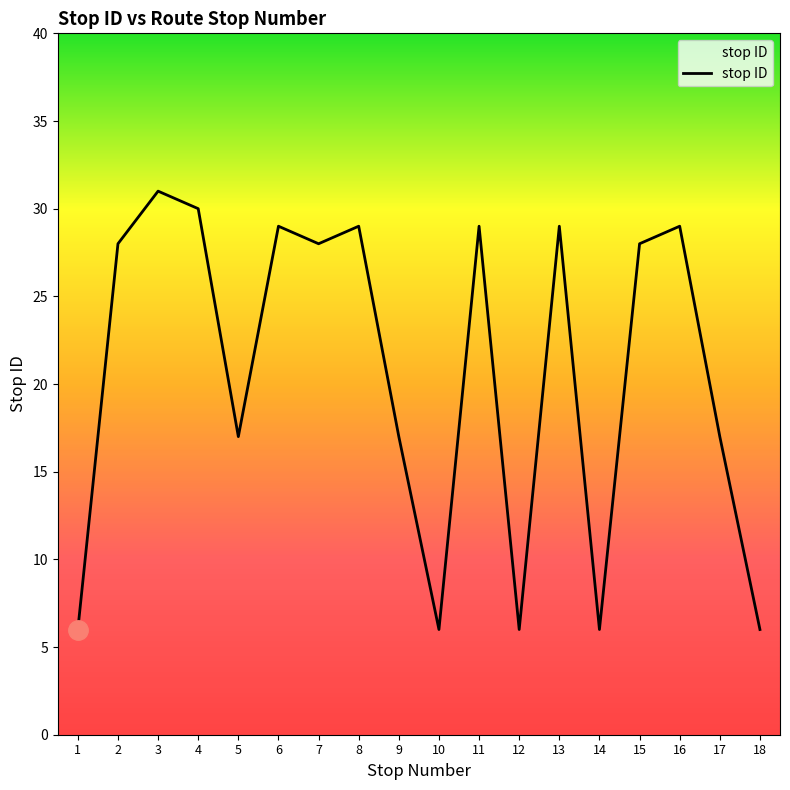

What is the sum of all values?

371